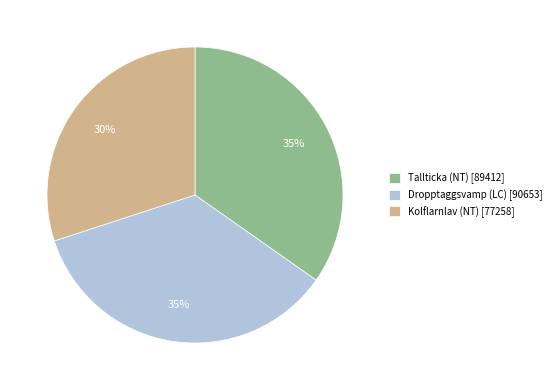

To the nearest percent, what portion does Kolflarnlav (NT) represent?

30%